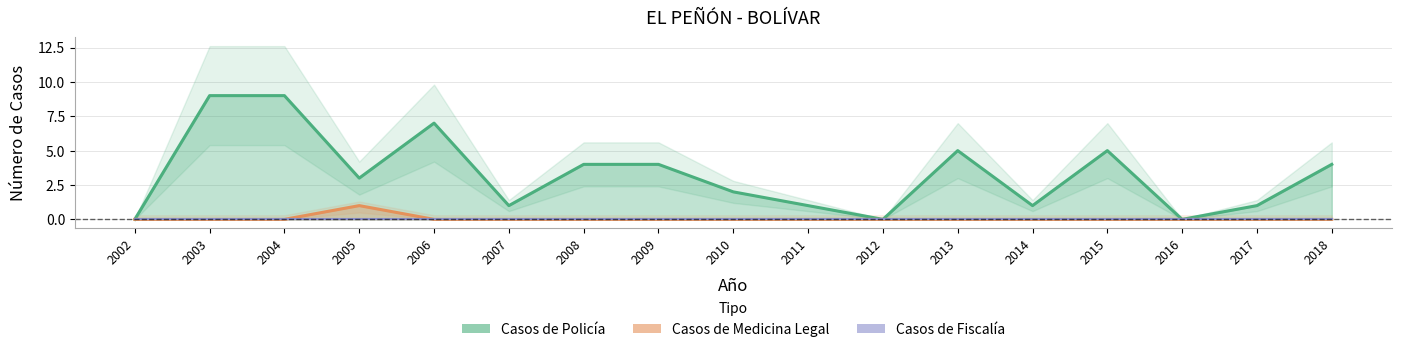

At which category is the sum across all series the highest?

2003